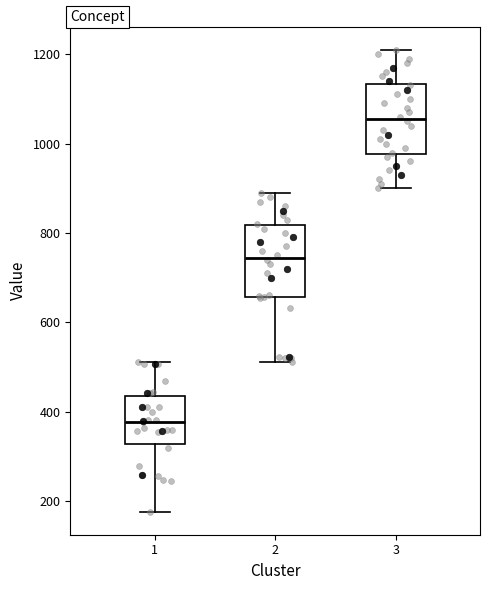

Reading left to right, transcribe this box plot: for each box, give where its median line is, the range the box spans, and where its two whiskers end, as read against the y-axis. The values are not printed on the chart, so give them approximately, as read against the axis.

1: median 380, box 320 to 440, whiskers 180 to 520
2: median 740, box 660 to 820, whiskers 520 to 900
3: median 1060, box 980 to 1140, whiskers 900 to 1220